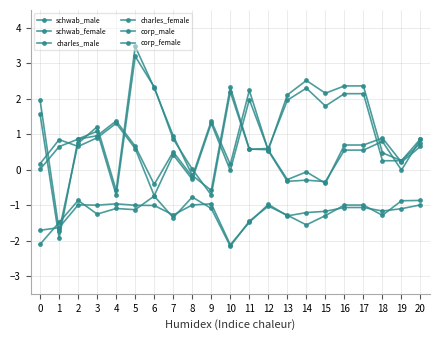

Does the chart have visible grid lines?

Yes